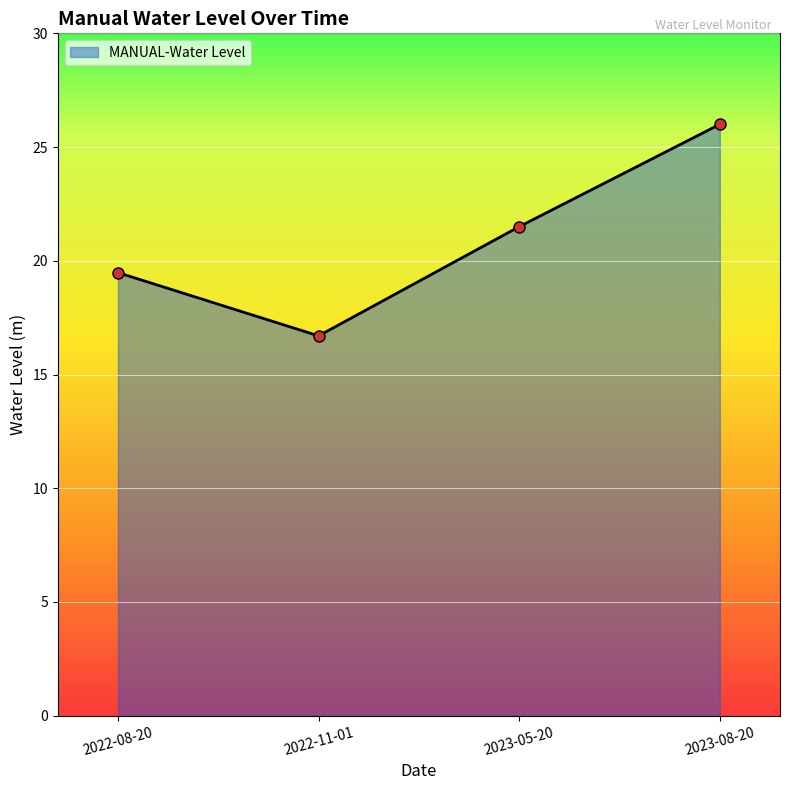

What is the sum of all values?

83.7